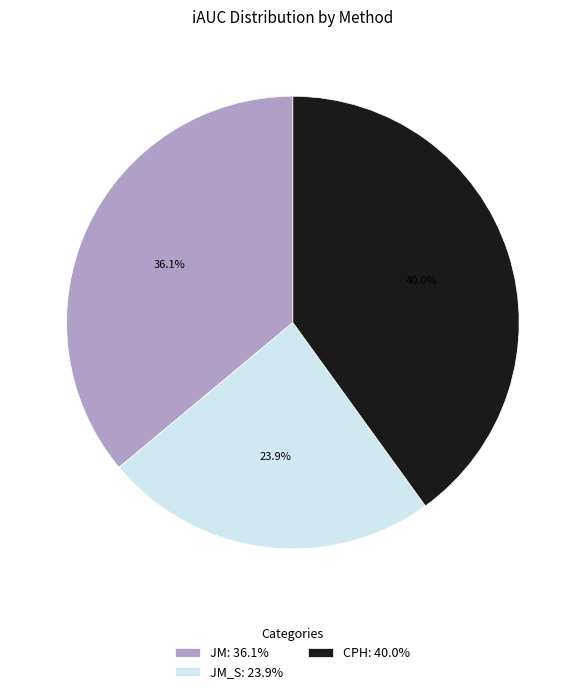

What is the smallest slice in the pie chart?

JM_S: 23.9%